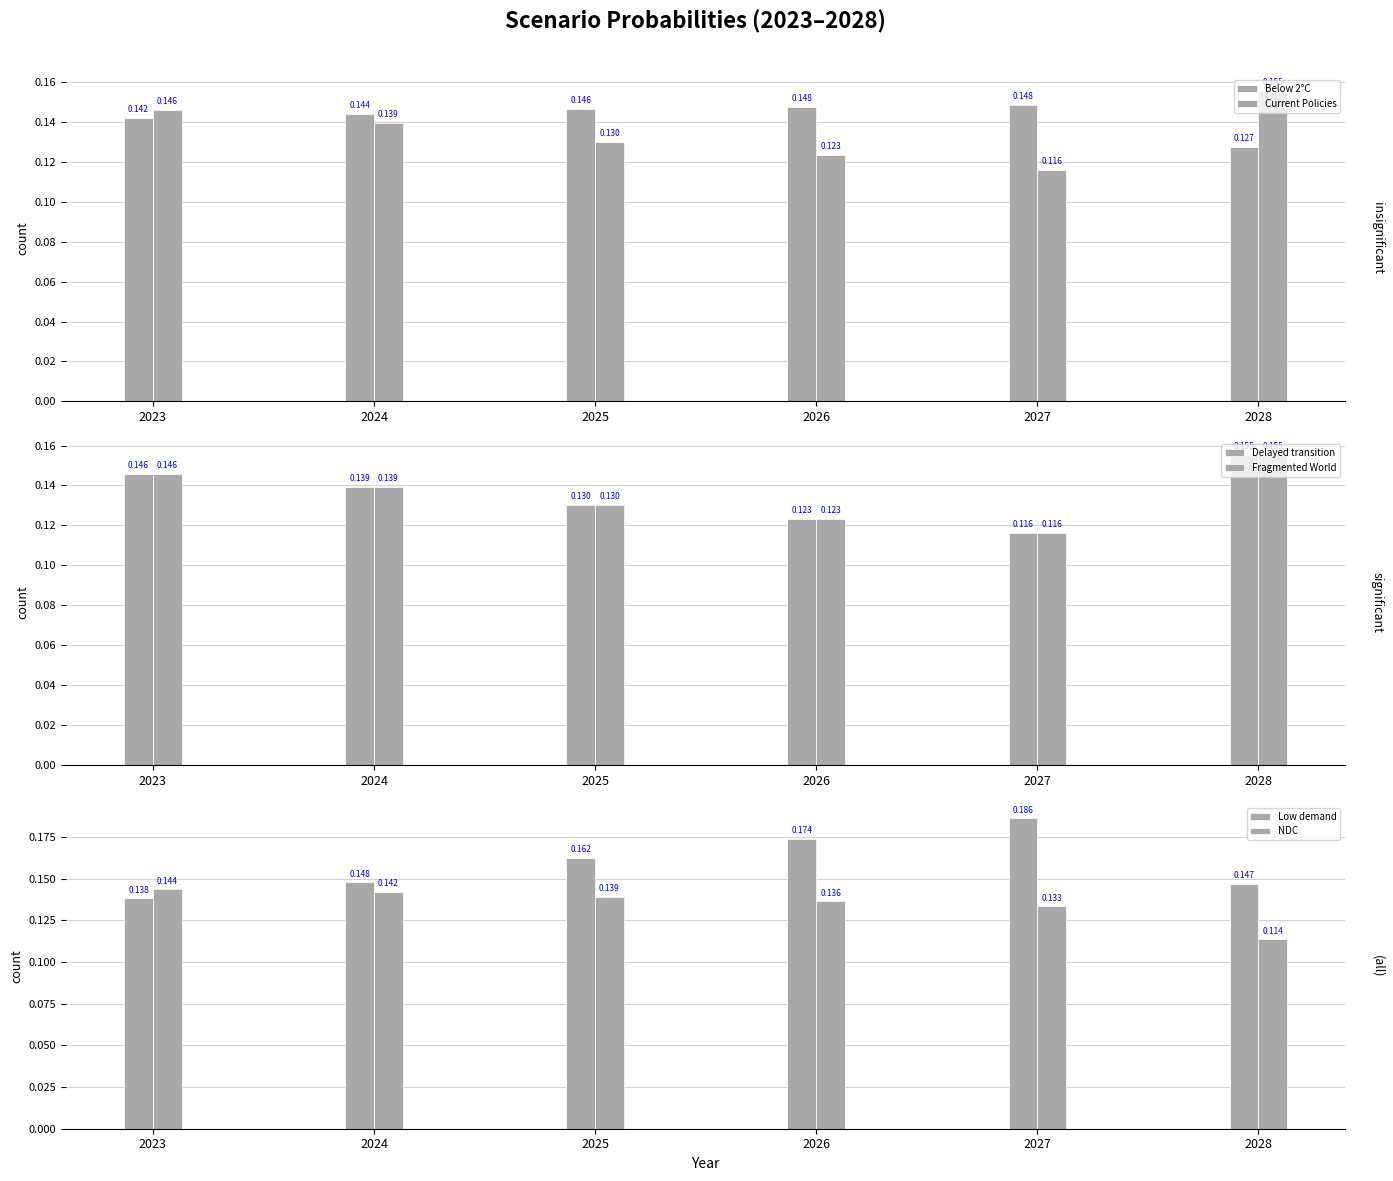

What is the value of the Delayed transition bar at the 4th from the left?

0.1